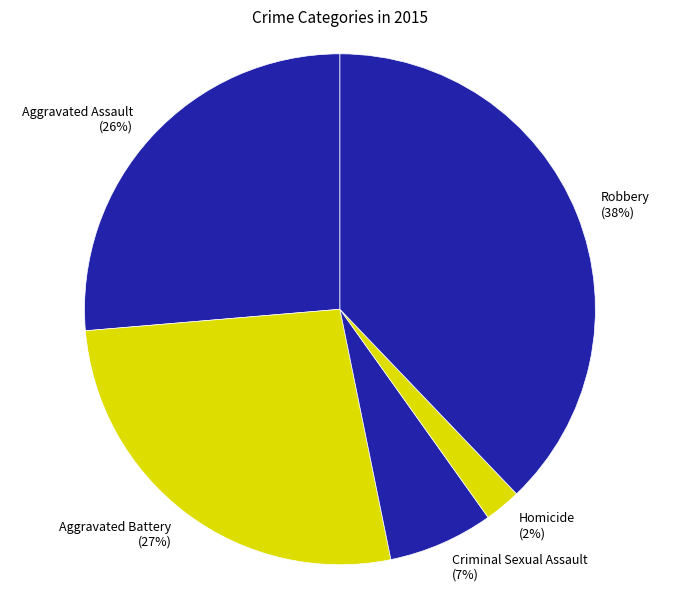

Which category has the smallest portion of the pie?

Homicide